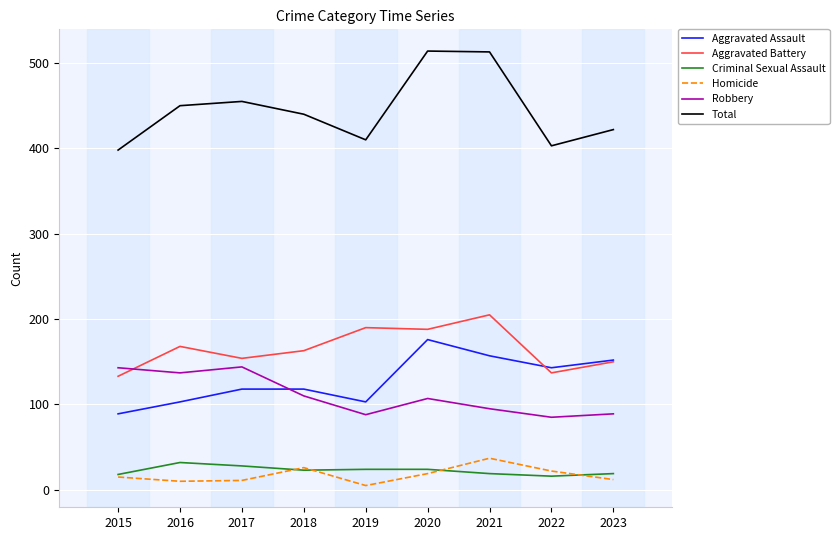

What is the maximum value for Aggravated Assault?

176